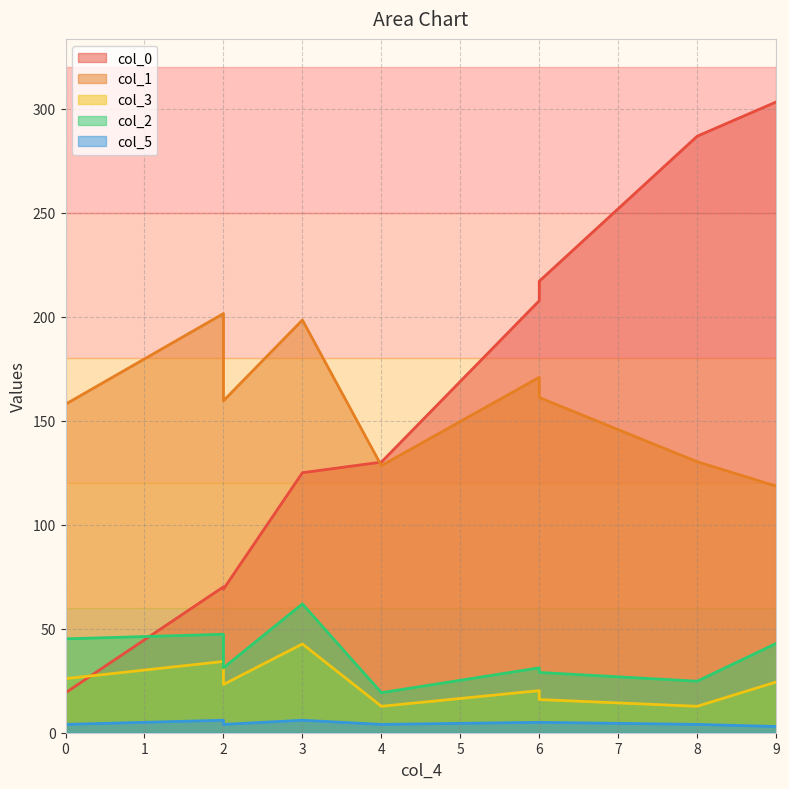

What is the label of the 4th point from the right?

6